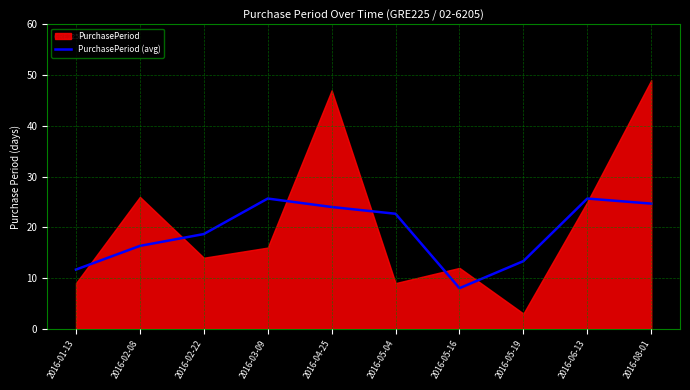

What is the minimum value for PurchasePeriod (avg)?

8.0